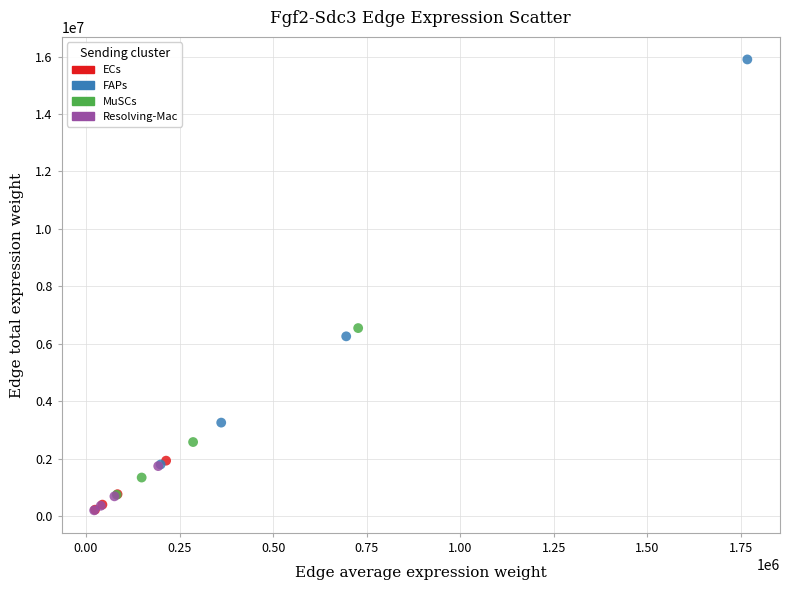

Which series has the widest spread of Y values?

FAPs